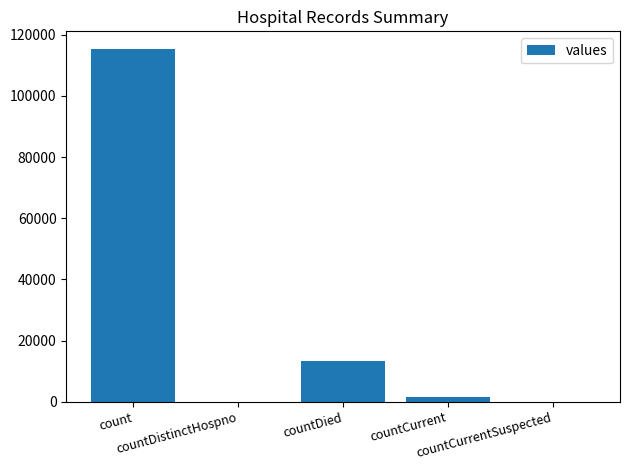

The value at countCurrentSuspected is -68872. True or false?

False